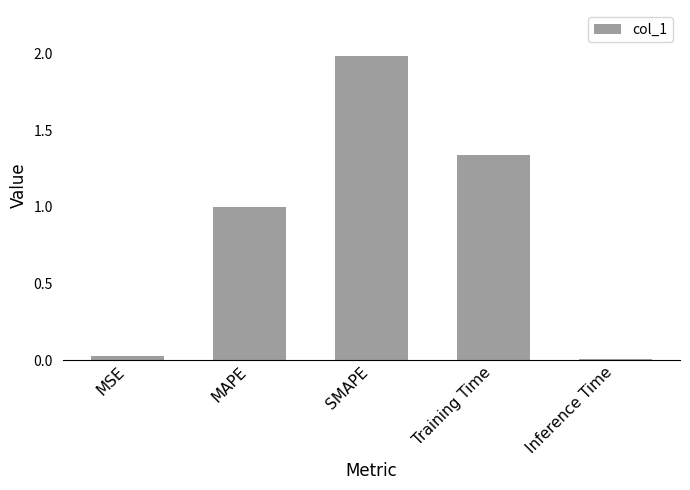

What is the change in value from MSE to Training Time?

+1.3